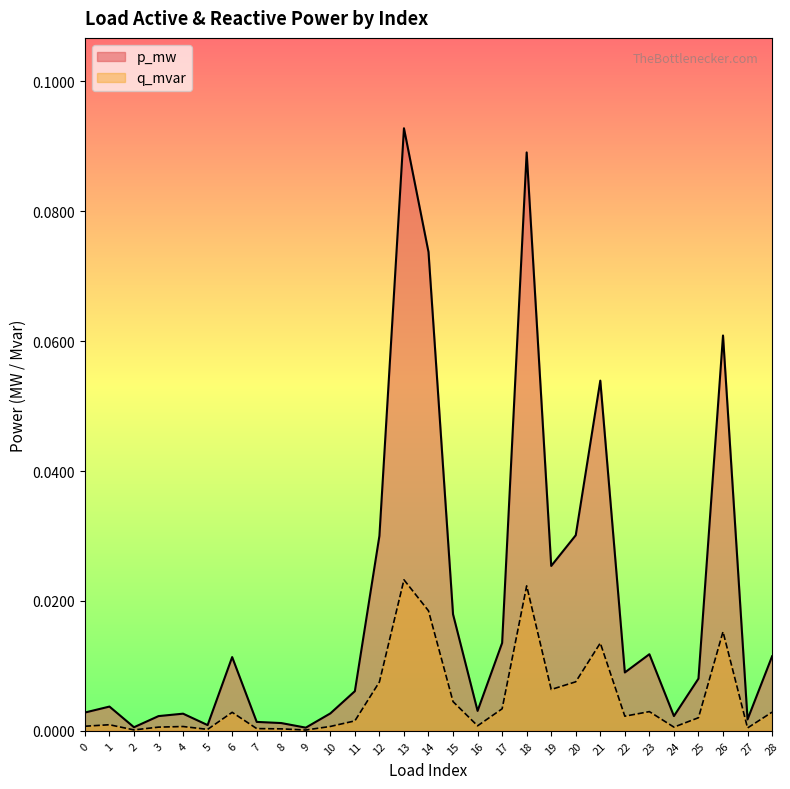

True or false: p_mw and q_mvar cross at least once.

False